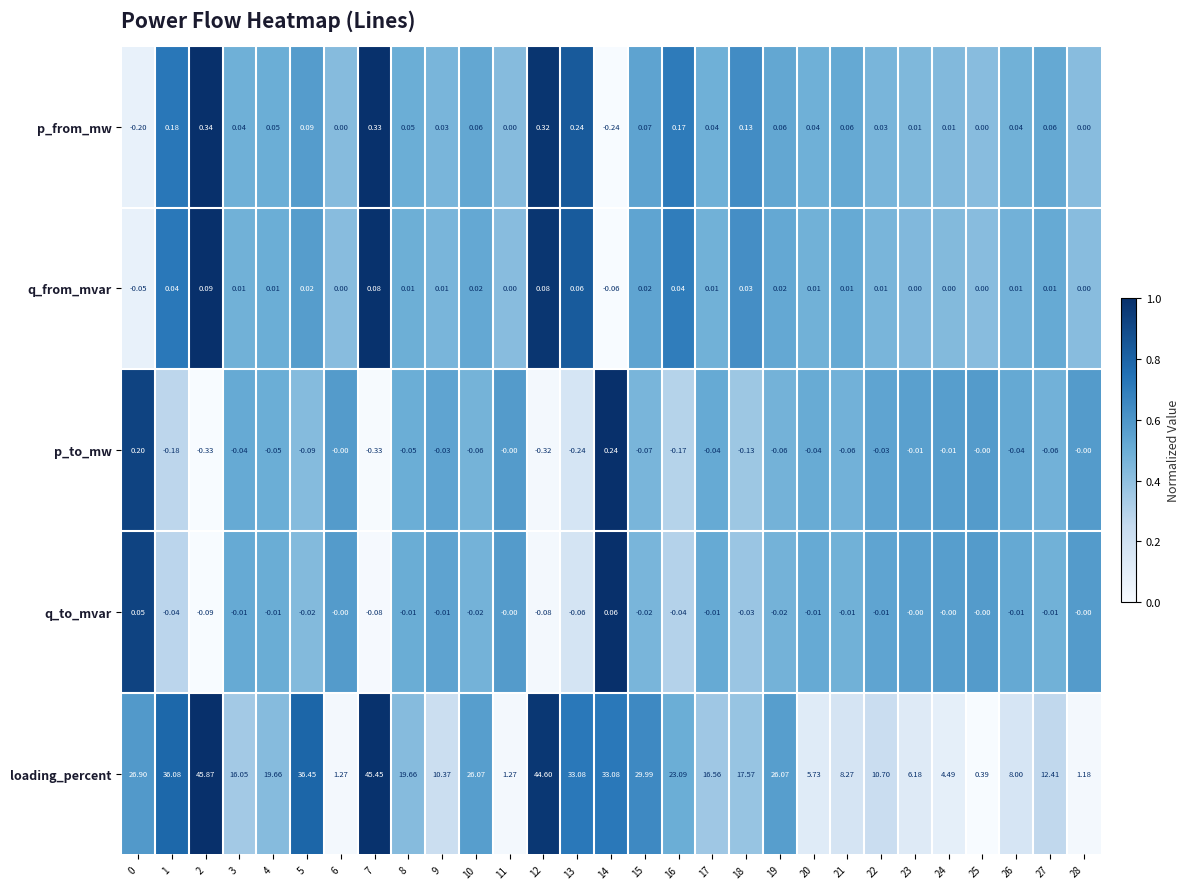

What is the maximum value shown in the chart?

45.9